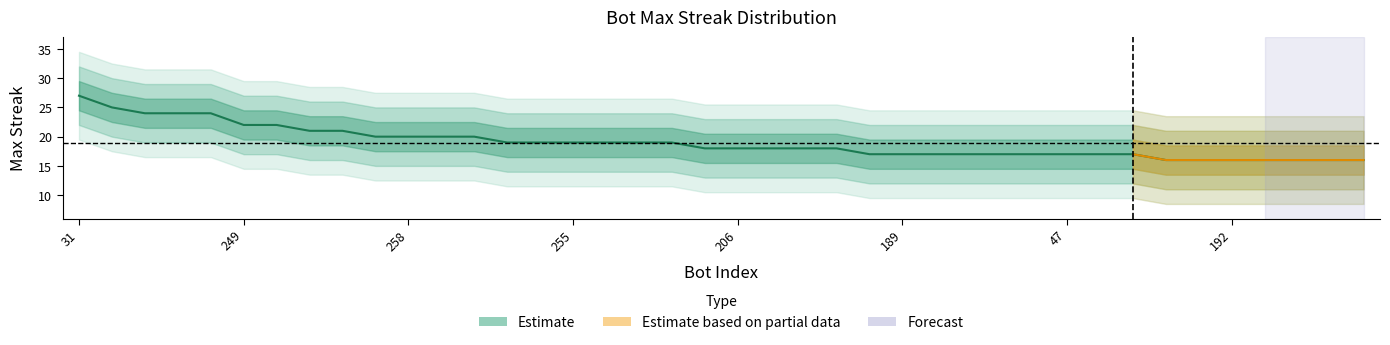

Where does the data first go above 18?

31